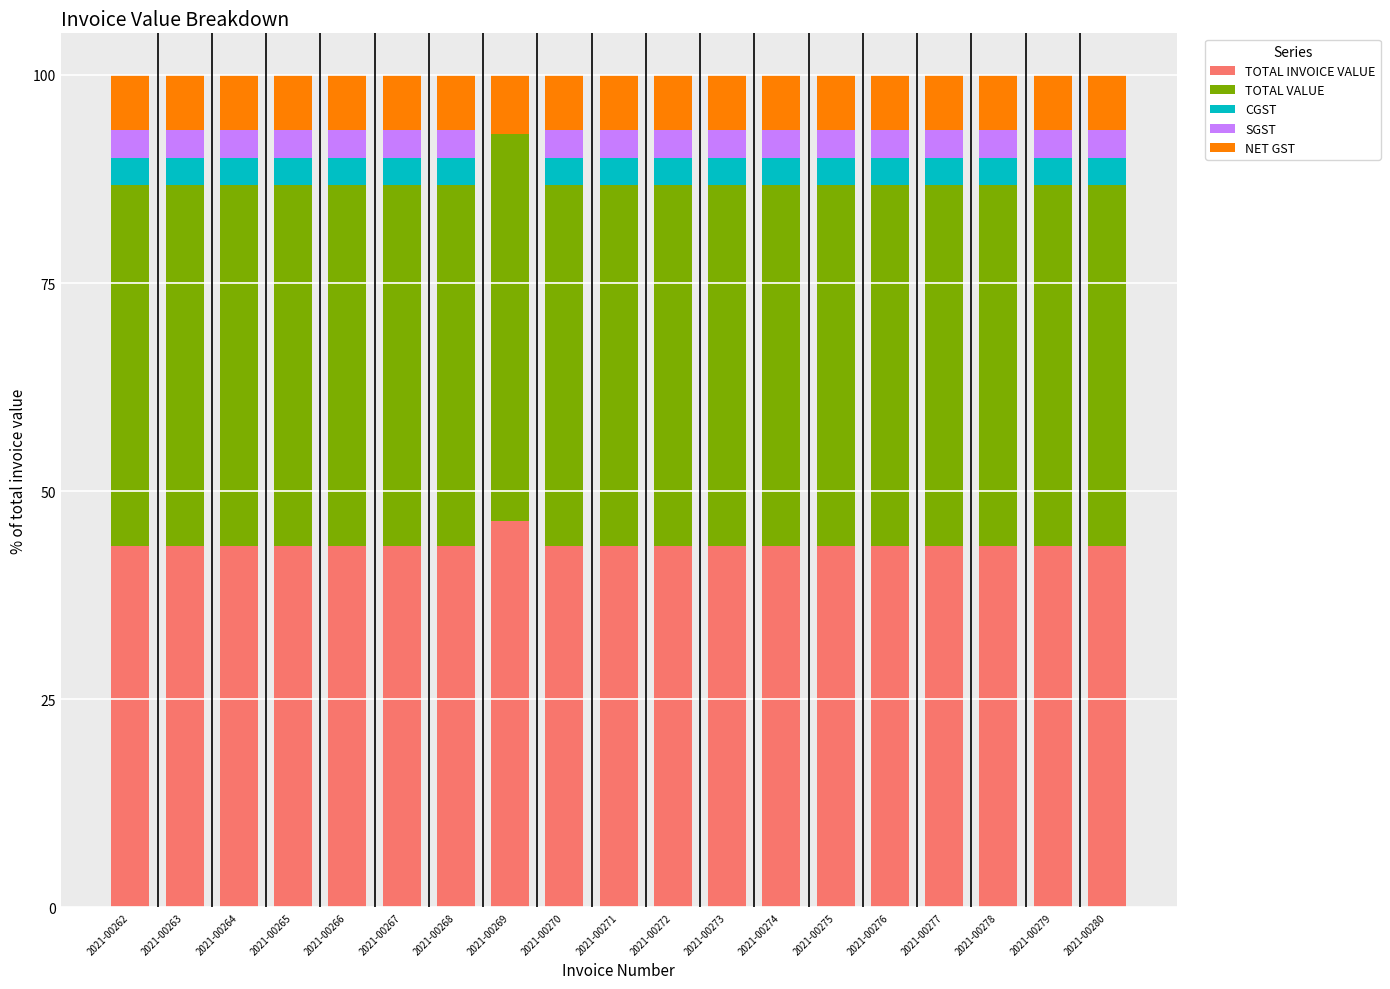

What is the total value across all series at 2021-00274?

100.0